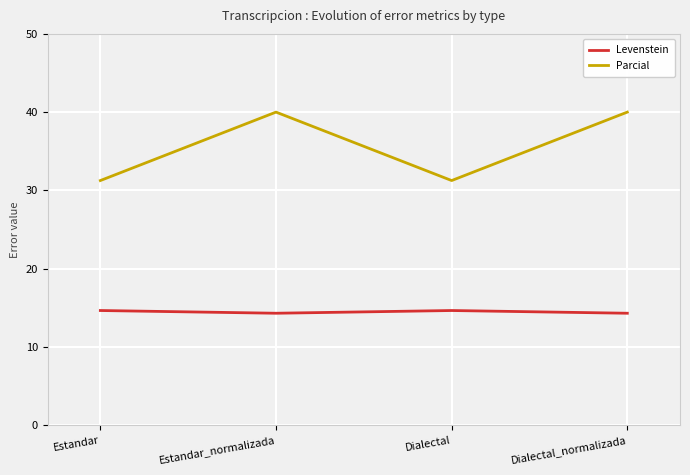

What position from the left is Estandar?

1